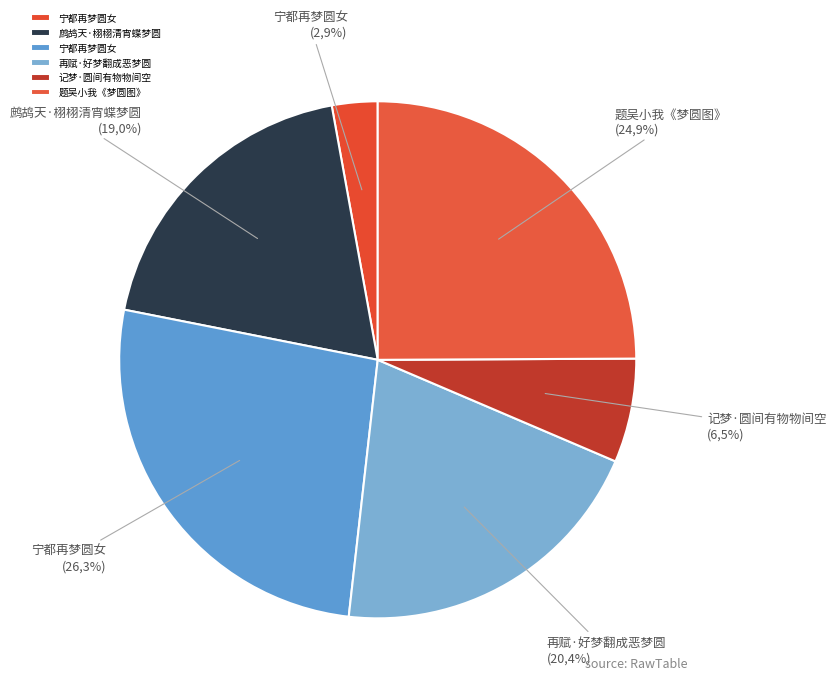

How many segments does this pie chart have?

6